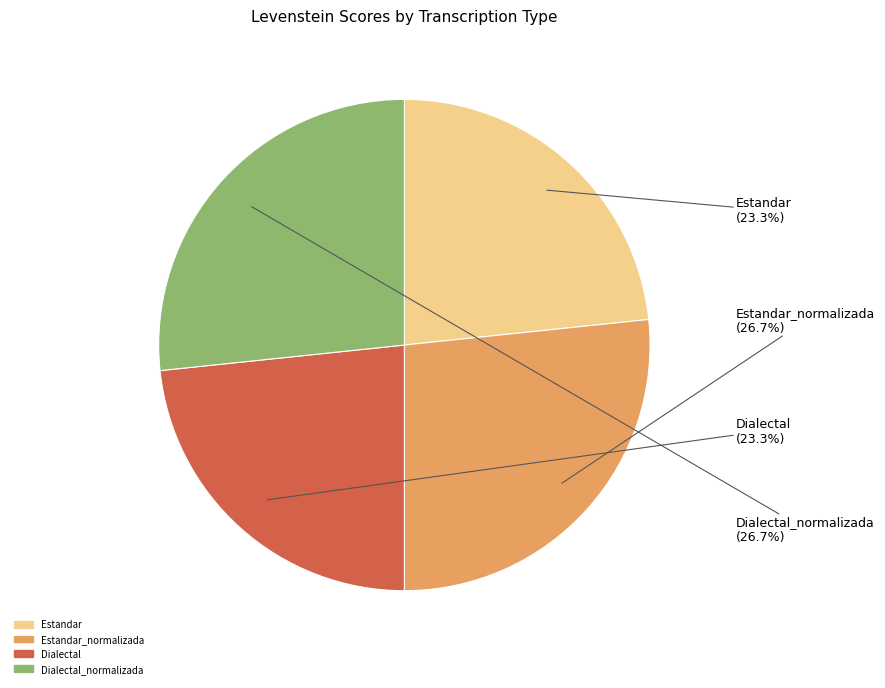

How many slices are in this pie chart?

4